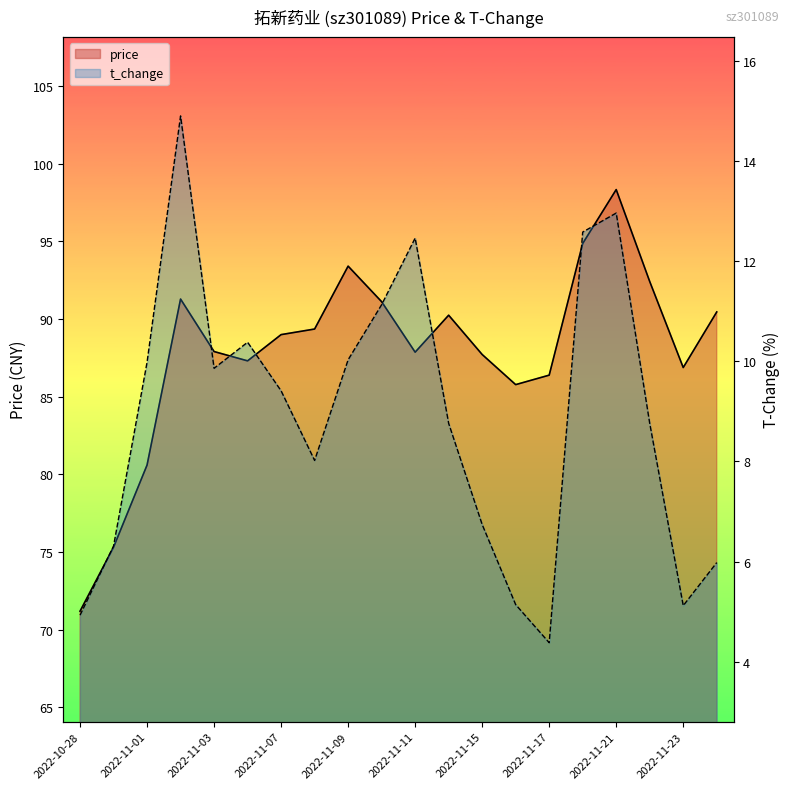

Which category has the lowest value in the price series?

2022-10-28